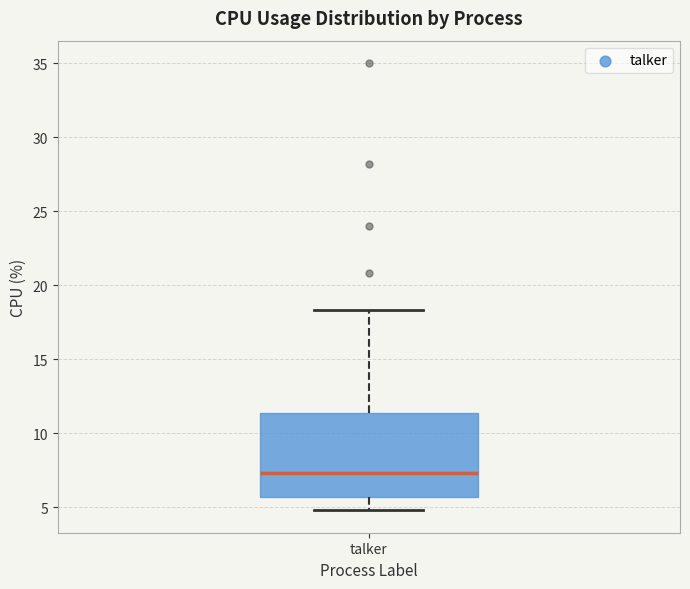

Transcribe this box plot: give where the median line is, the range the box spans, and where the two whiskers end, as read against the y-axis. The values are not printed on the chart, so give them approximately, as read against the axis.

median 7.5, box 5.5 to 11.5, whiskers 5.0 to 18.5